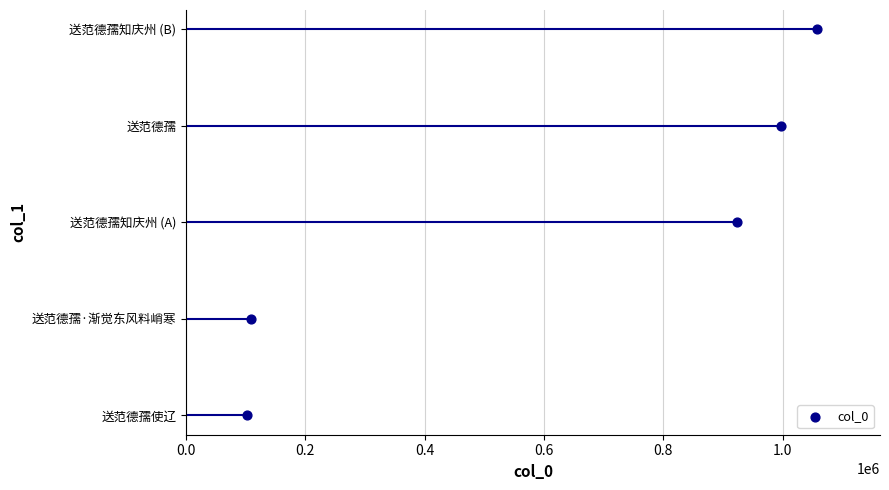

What is the ratio of the value at 0.2 to the value at 0.6?

0.3